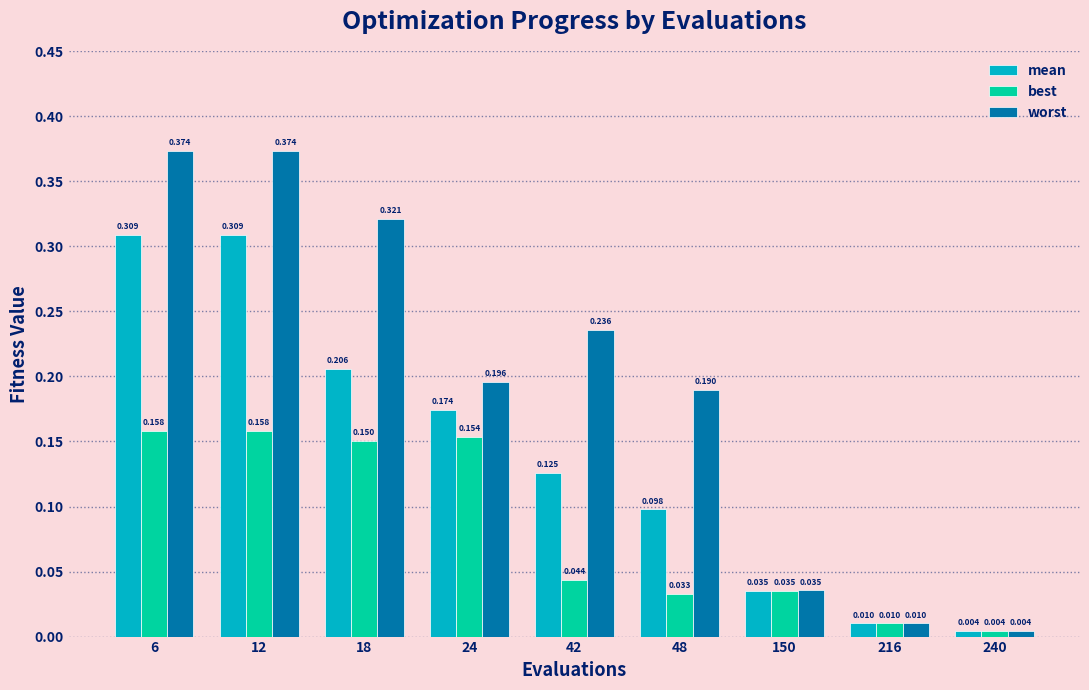

At which label does worst reach its minimum?

240